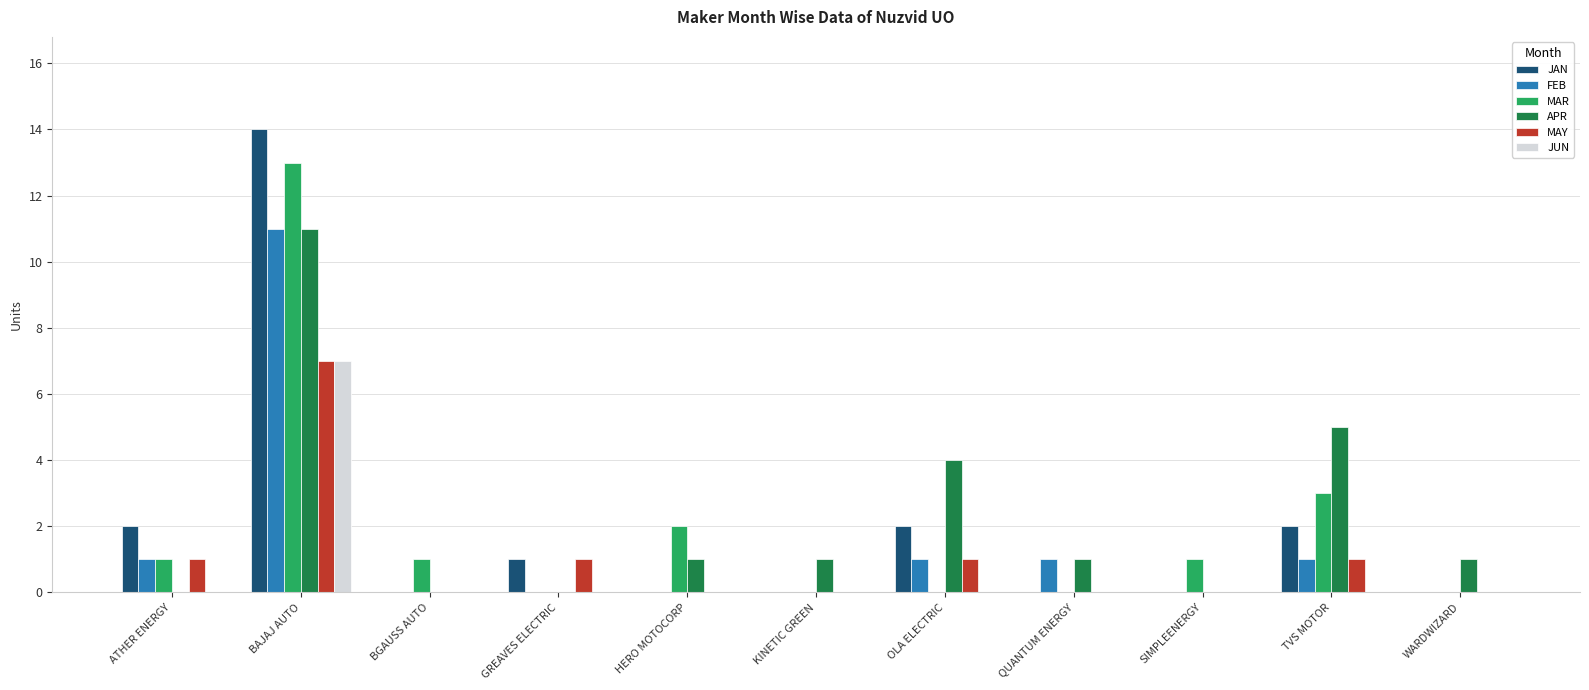

What is the total value across all series at ATHER ENERGY?

5